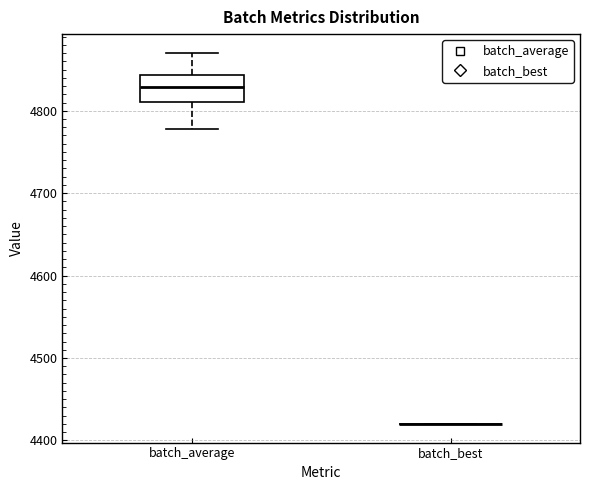

Comparing the boxes themselves (not the whiskers), which one is the tallest?

batch_average